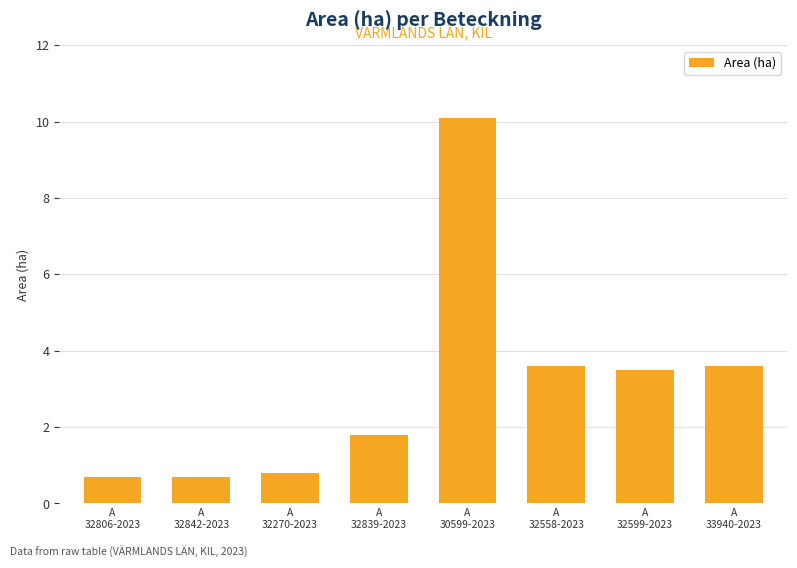

Reading left to right, list all the values displayed in this chart.

A
32806-2023=0.7	A
32842-2023=0.7	A
32270-2023=0.8	A
32839-2023=1.8	A
30599-2023=10.1	A
32558-2023=3.6	A
32599-2023=3.5	A
33940-2023=3.6